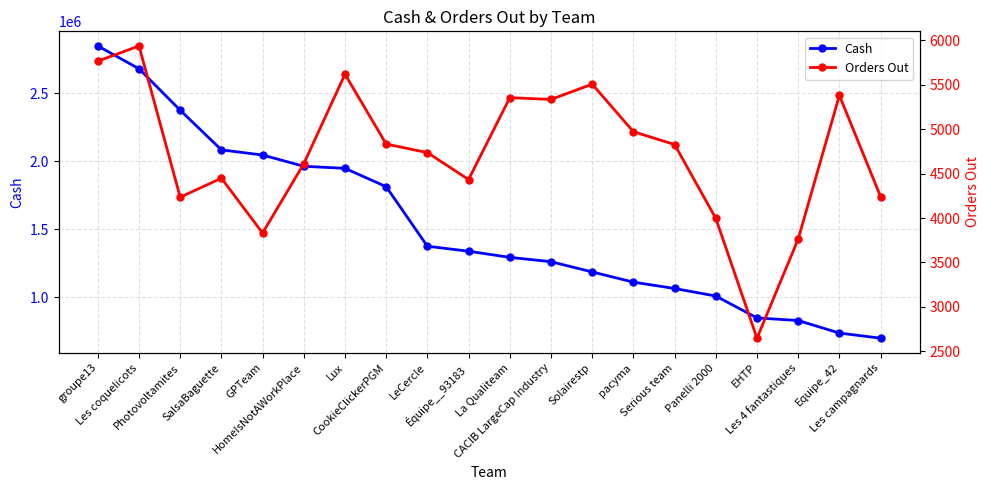

The Orders Out series shows 9153.3 at Lux. True or false?

False